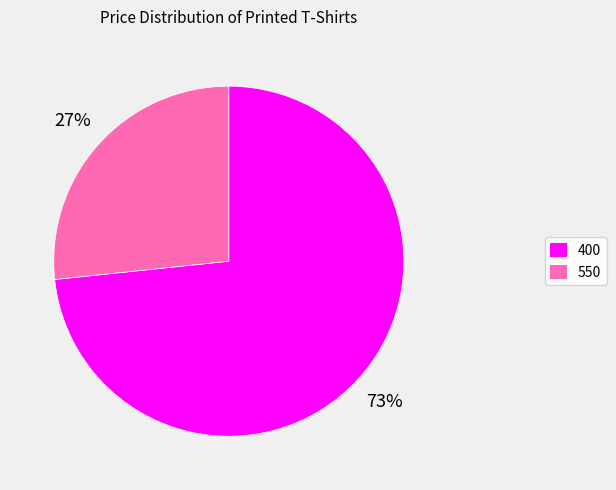

To the nearest percent, what is the average slice percentage?

50%